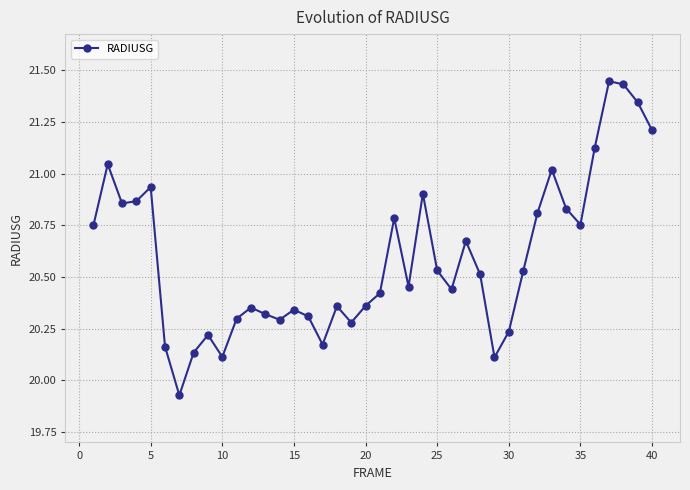

What is the difference between the maximum and minimum values?

1.5